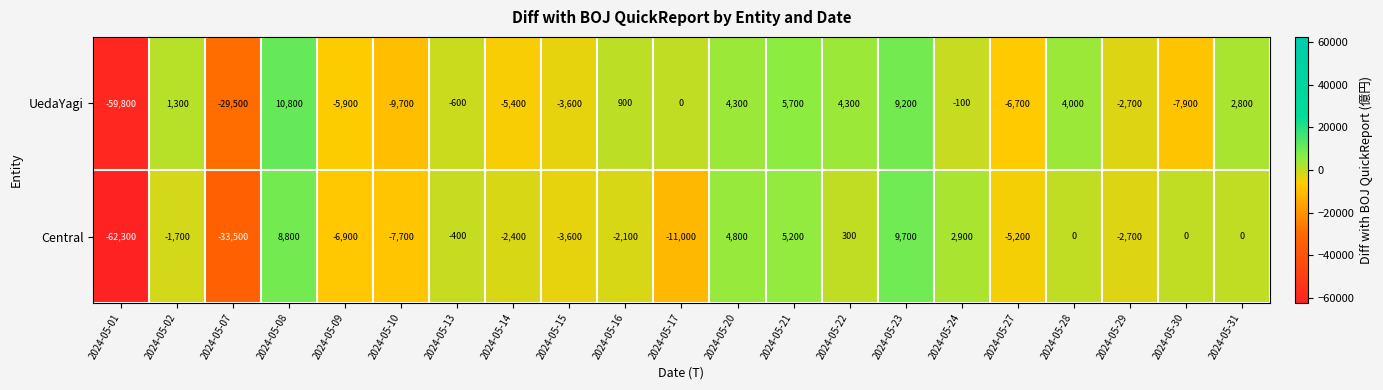

What is the difference between the second highest and second lowest values in the UedaYagi series?

38700